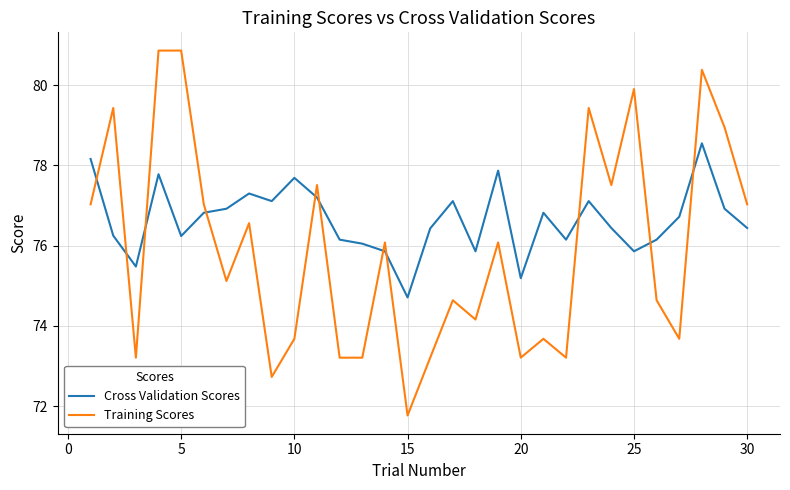

Which series has the largest total across all categories?

Cross Validation Scores